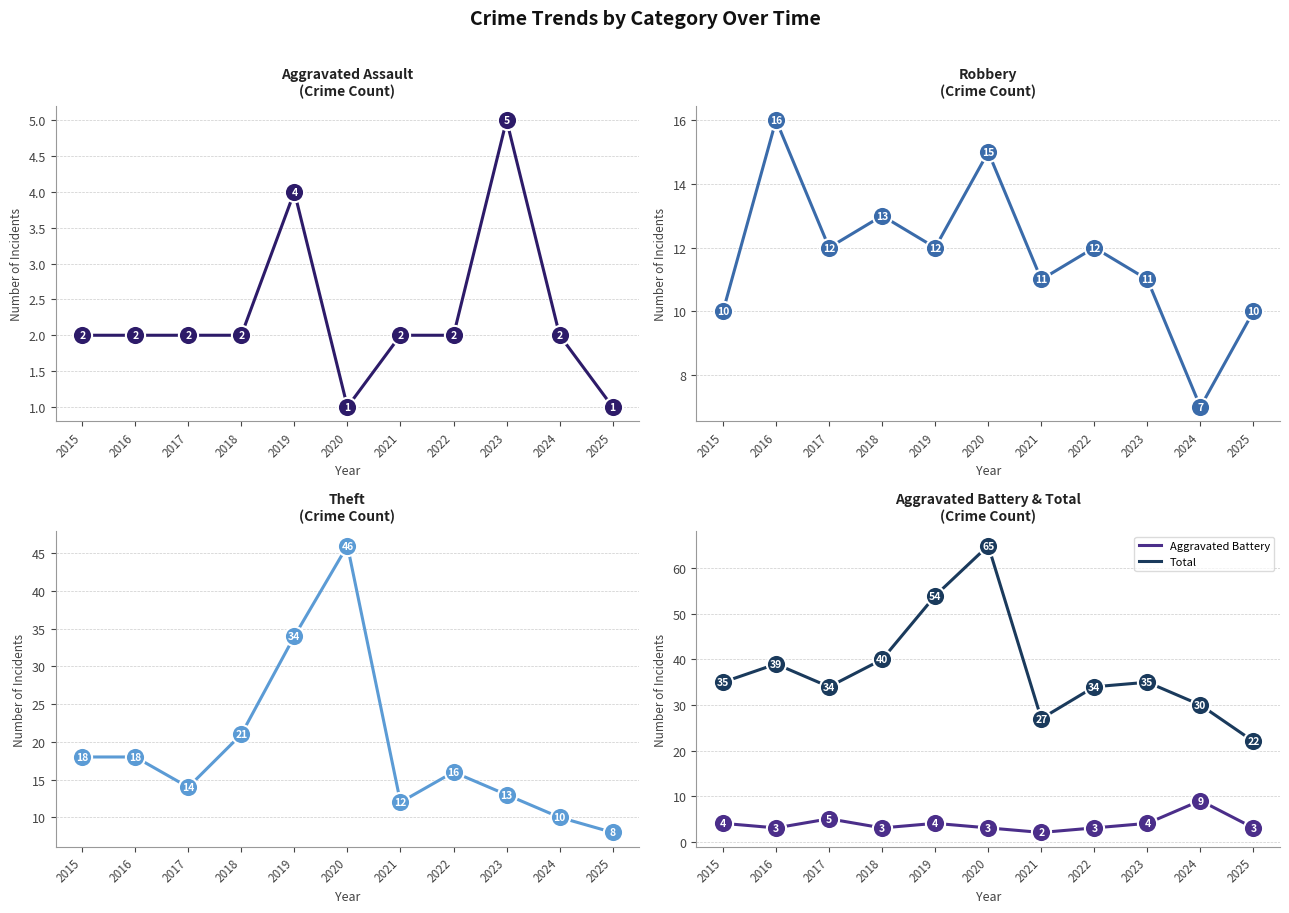

At how many categories does at least one series exceed 28?

9